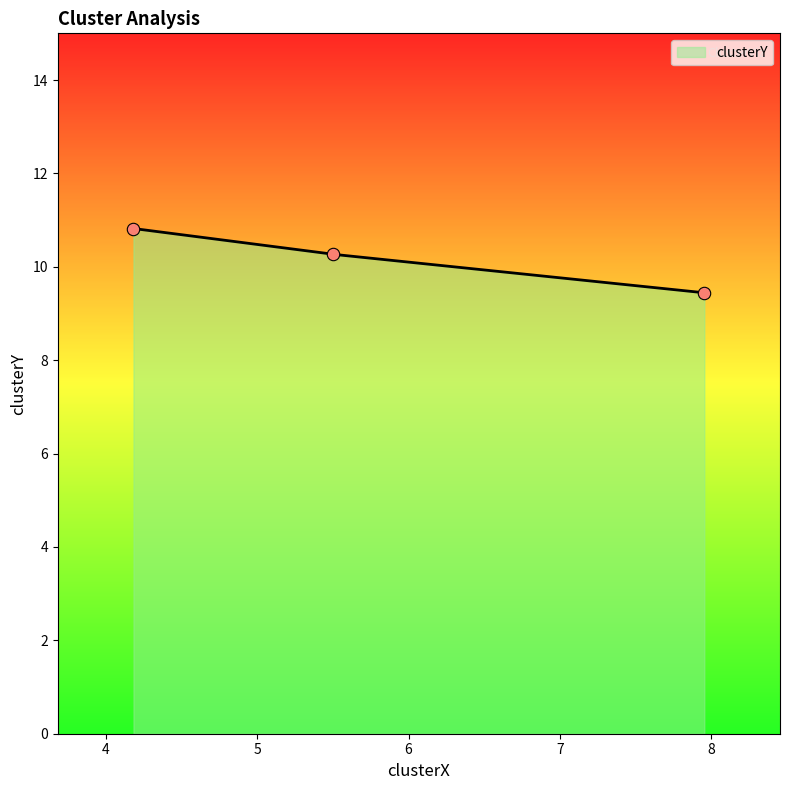

What is the highest value of the clusterY series?

10.8